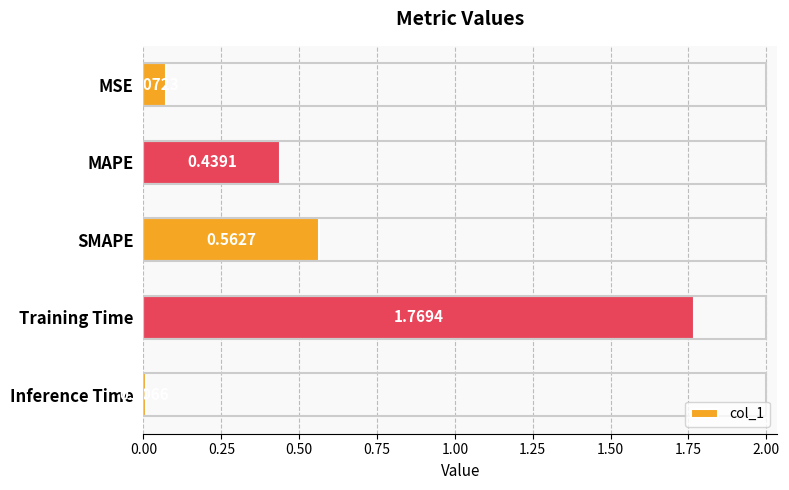

Does the chart contain any negative values?

No